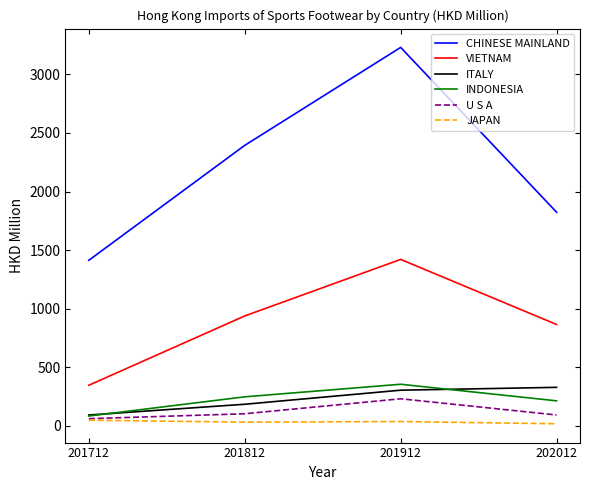

What is the difference between the highest and lowest values at 201712?

1365.1